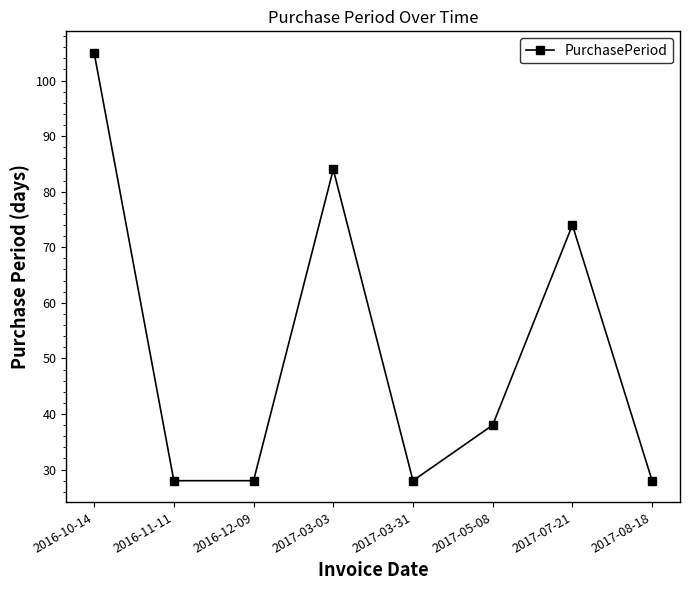

Where is the data nearest to the value 66?

2017-07-21